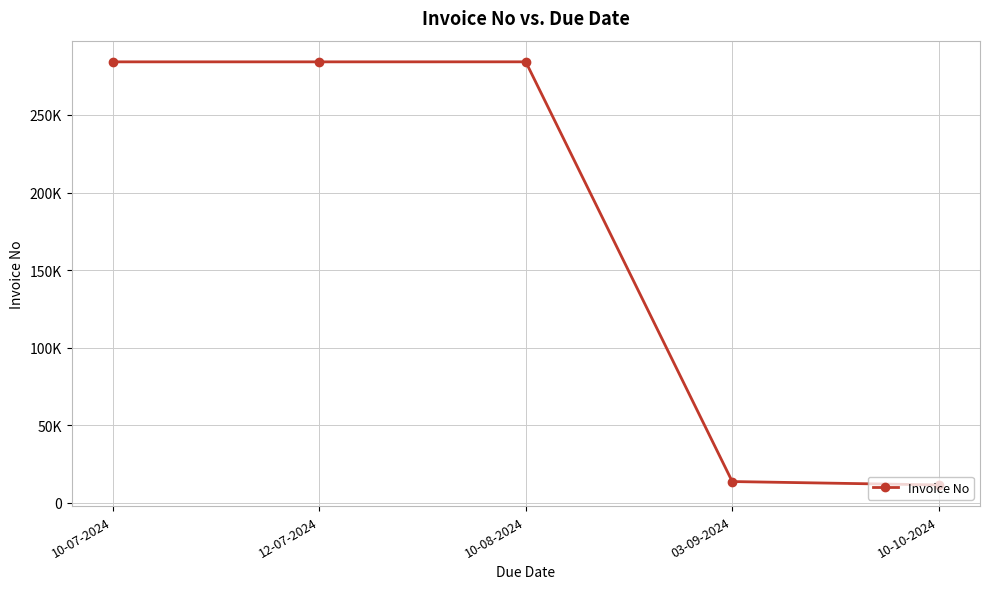

Is this an area chart (filled region under the line)?

No